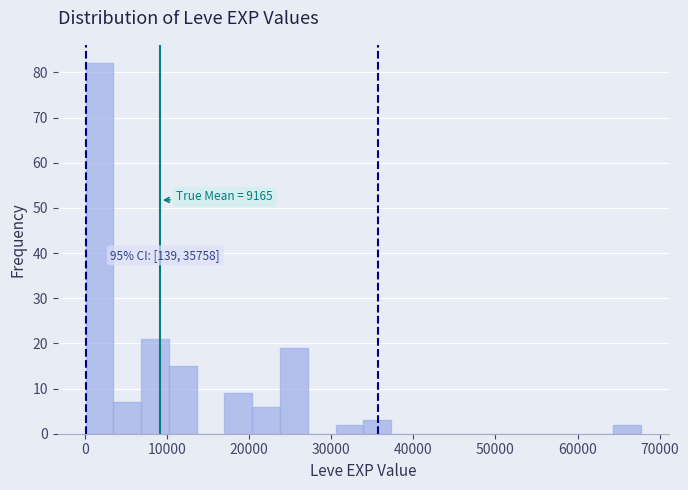

Around what value on the x-axis is the tallest bar? Give the approximate position of its centre, as read against the axis.

2000